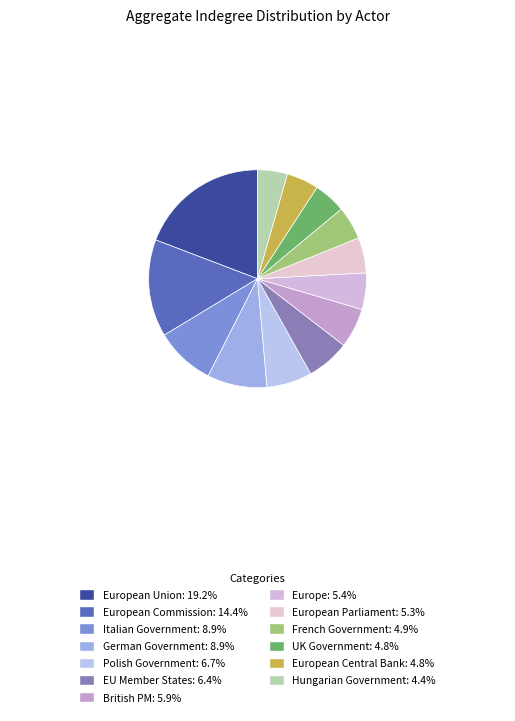

Is there a majority slice in this chart?

No